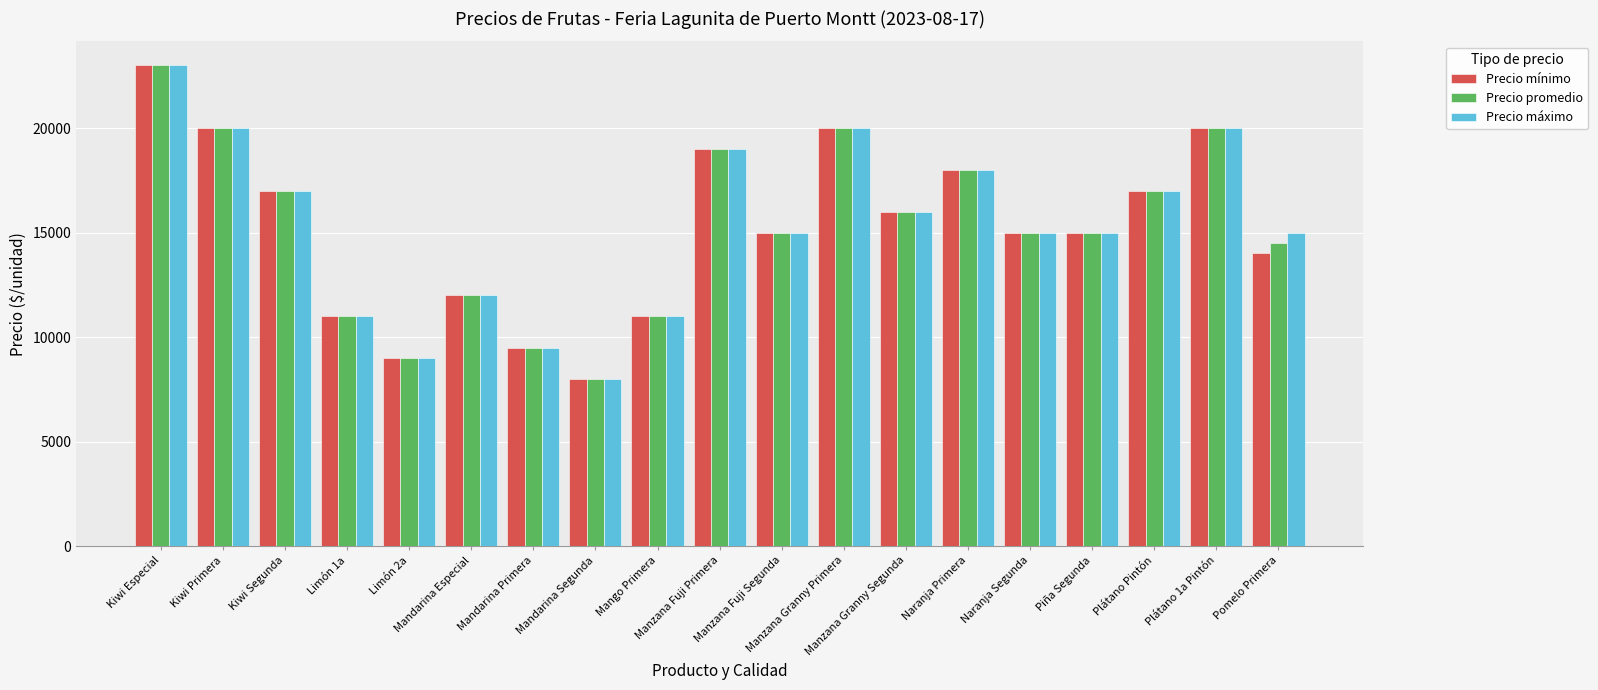

What is the sum of all Precio mínimo values?

289500